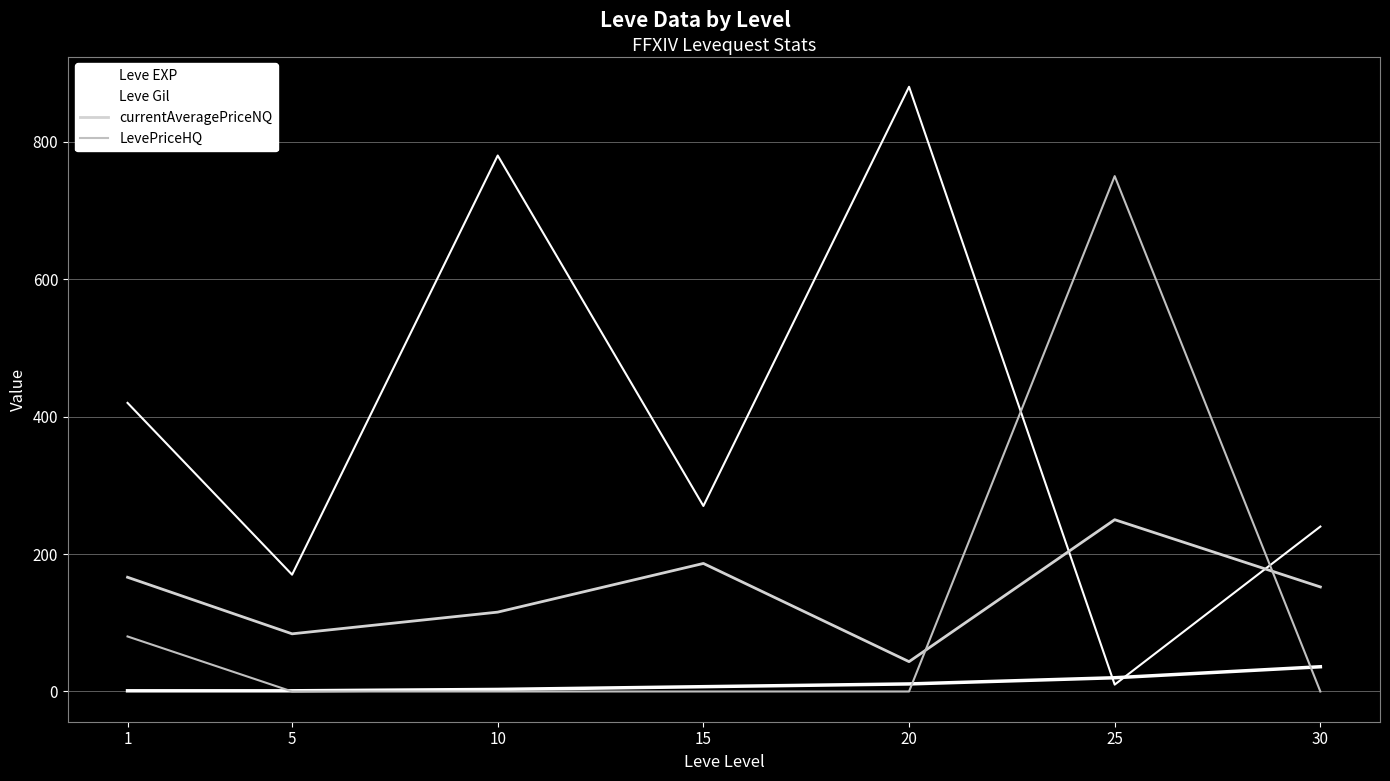

What is the total value across all series at 25?

1030.0